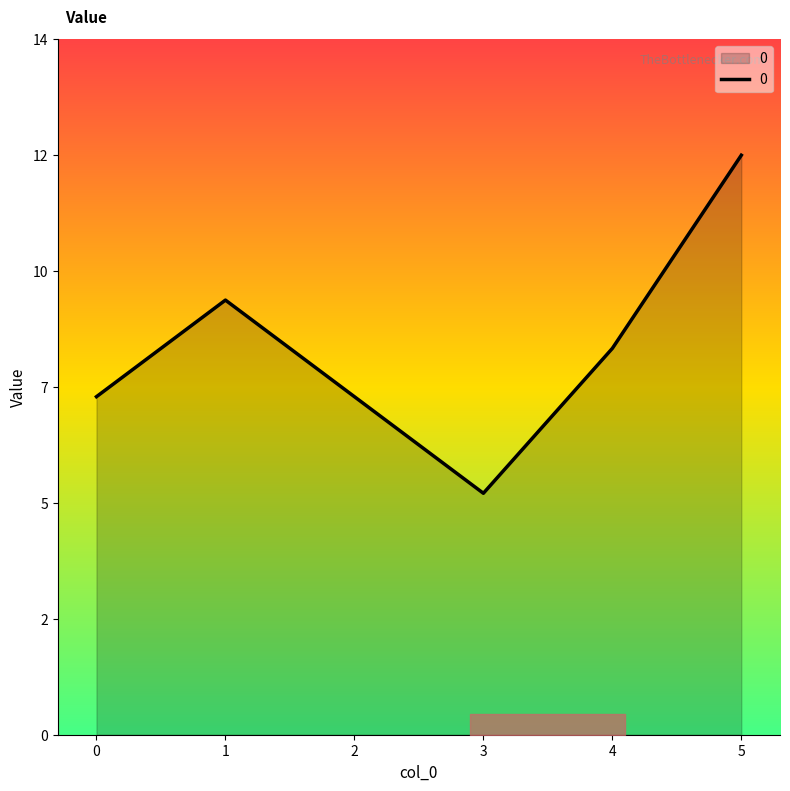

How many interior local peaks (higher than both neighbors) does the data have?

1